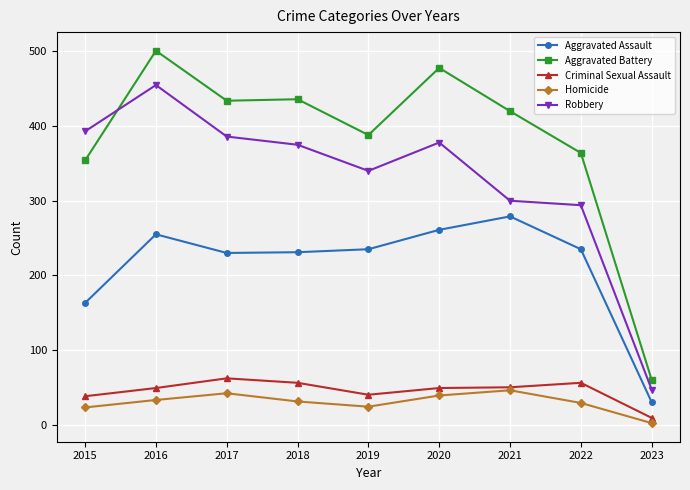

The value of Aggravated Assault at 2020 is 166. True or false?

False